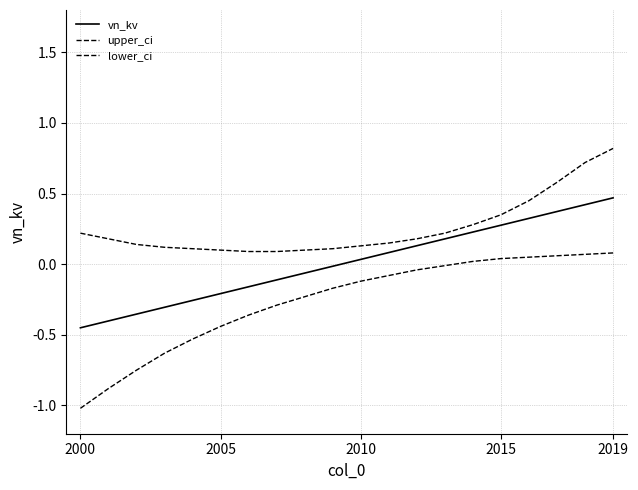

Does the chart display data point markers on the line(s)?

No